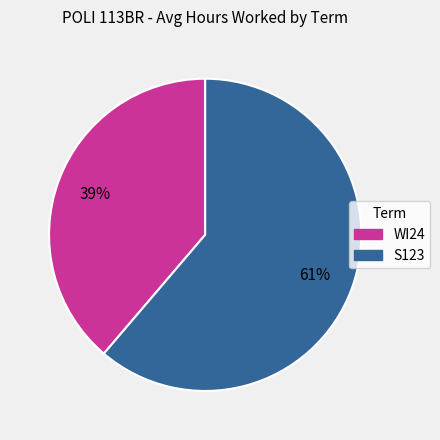

Rank the categories by value from highest to lowest.

S123, WI24